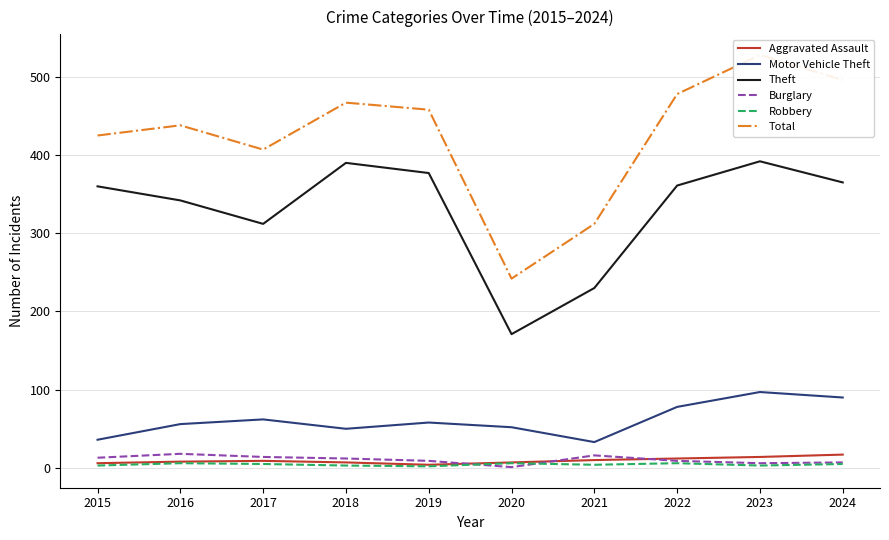

What is the lowest value of the Motor Vehicle Theft series?

33